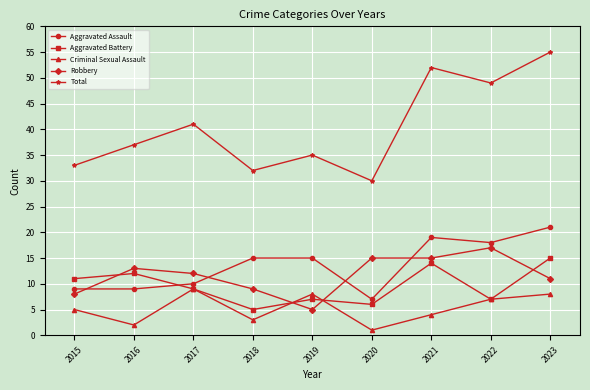

True or false: Robbery and Aggravated Battery intersect in this chart.

True